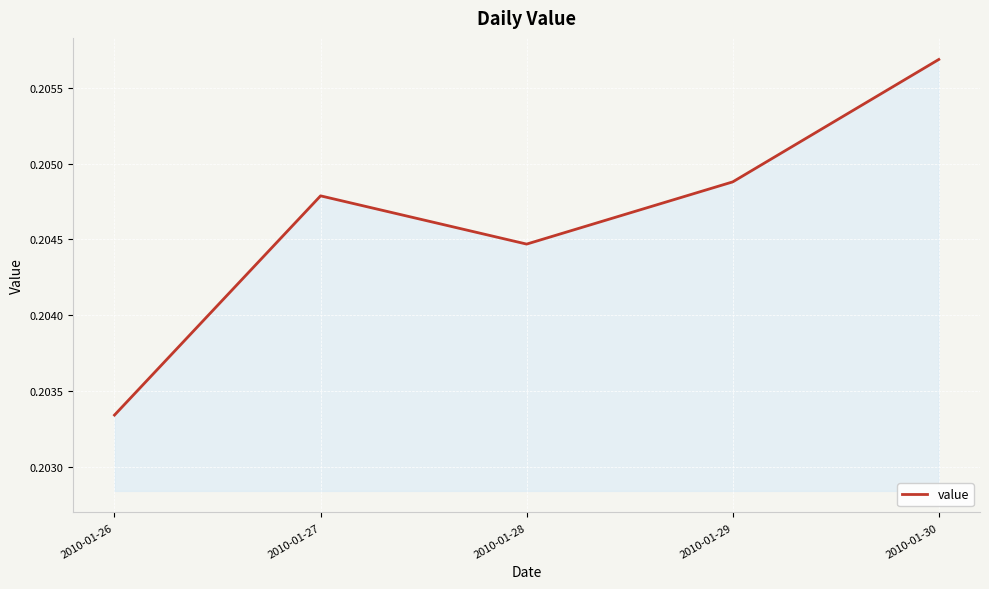

Does the chart display data point markers on the line(s)?

No